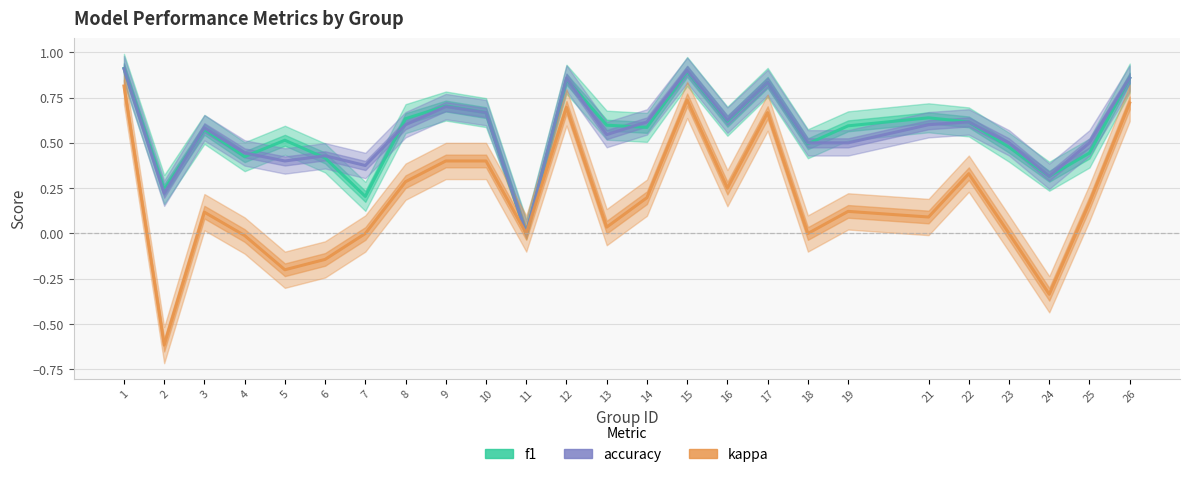

The f1 series shows 0.2 at 3. True or false?

False